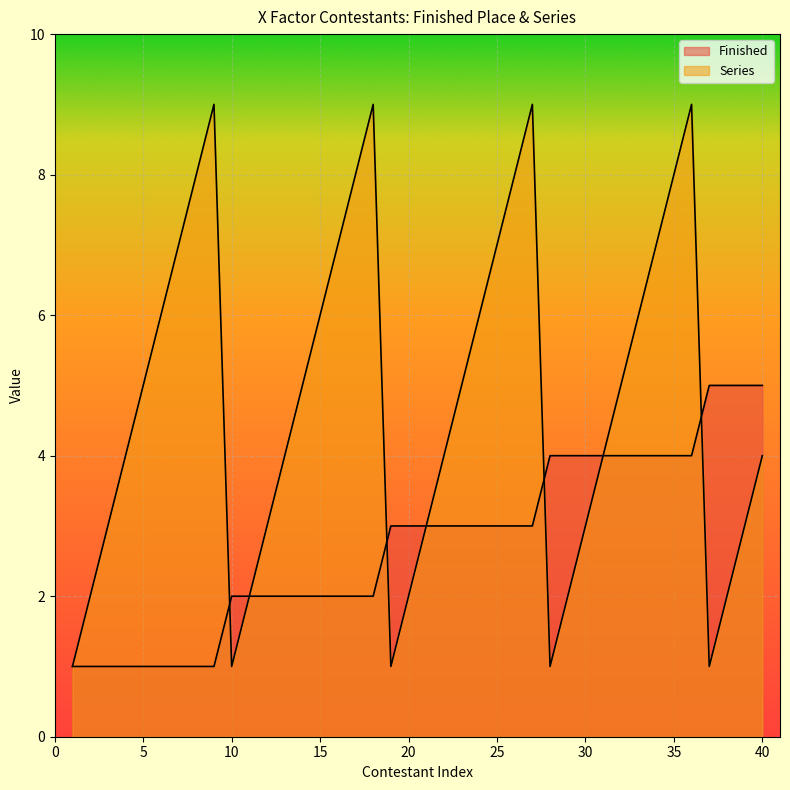

How many lines are shown in the chart?

2